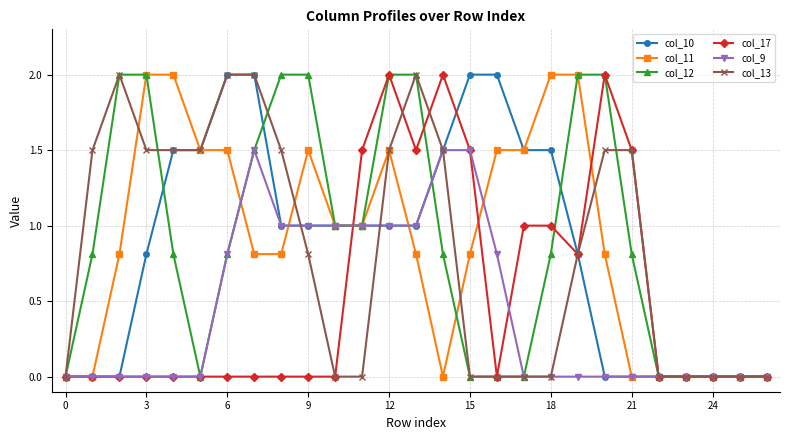

How many distinct data groups are displayed?

6